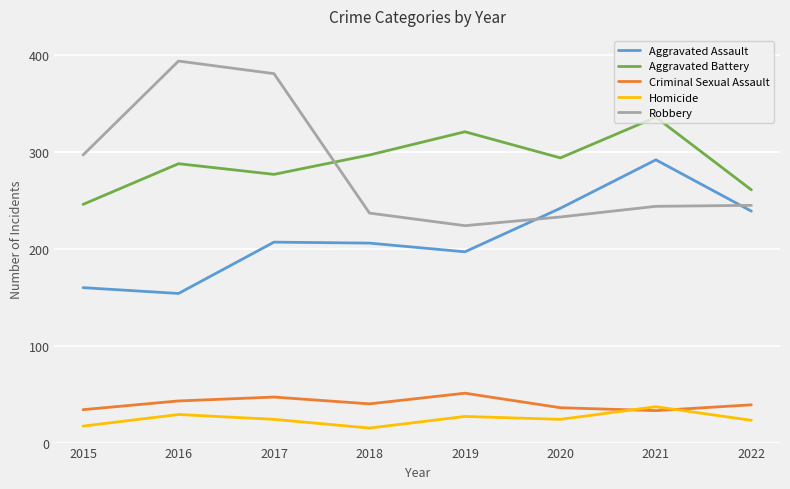

Is the value of Aggravated Assault at 2020 greater than the value of Robbery at 2016?

No